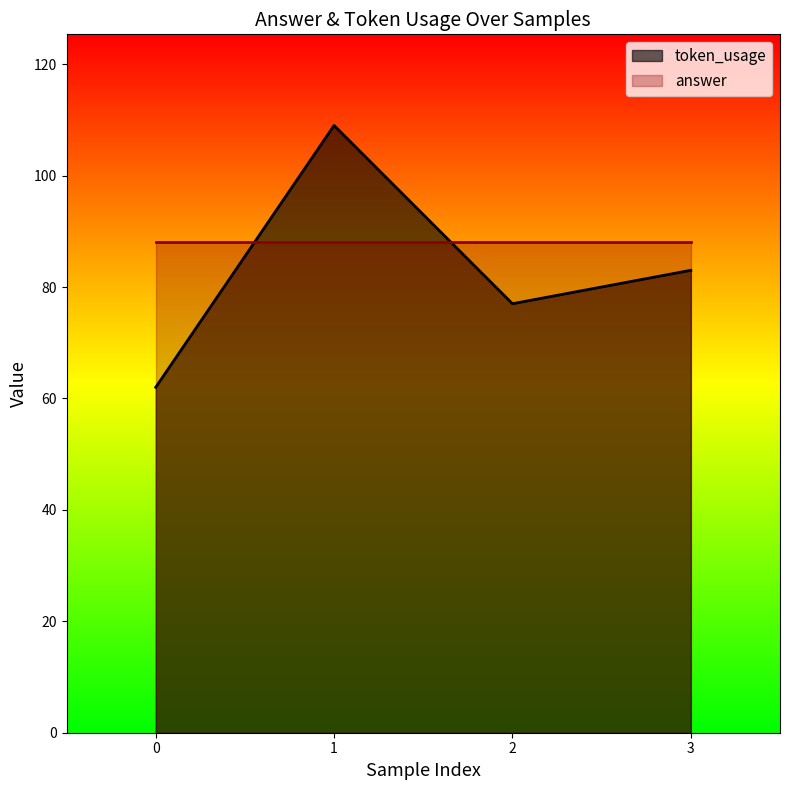

Does the chart have visible grid lines?

No